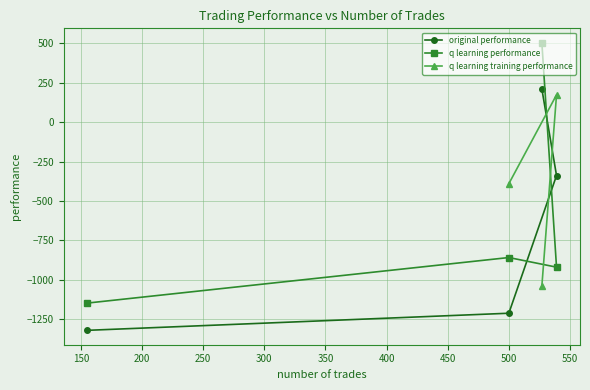

How many data points in original performance are above -338?

1